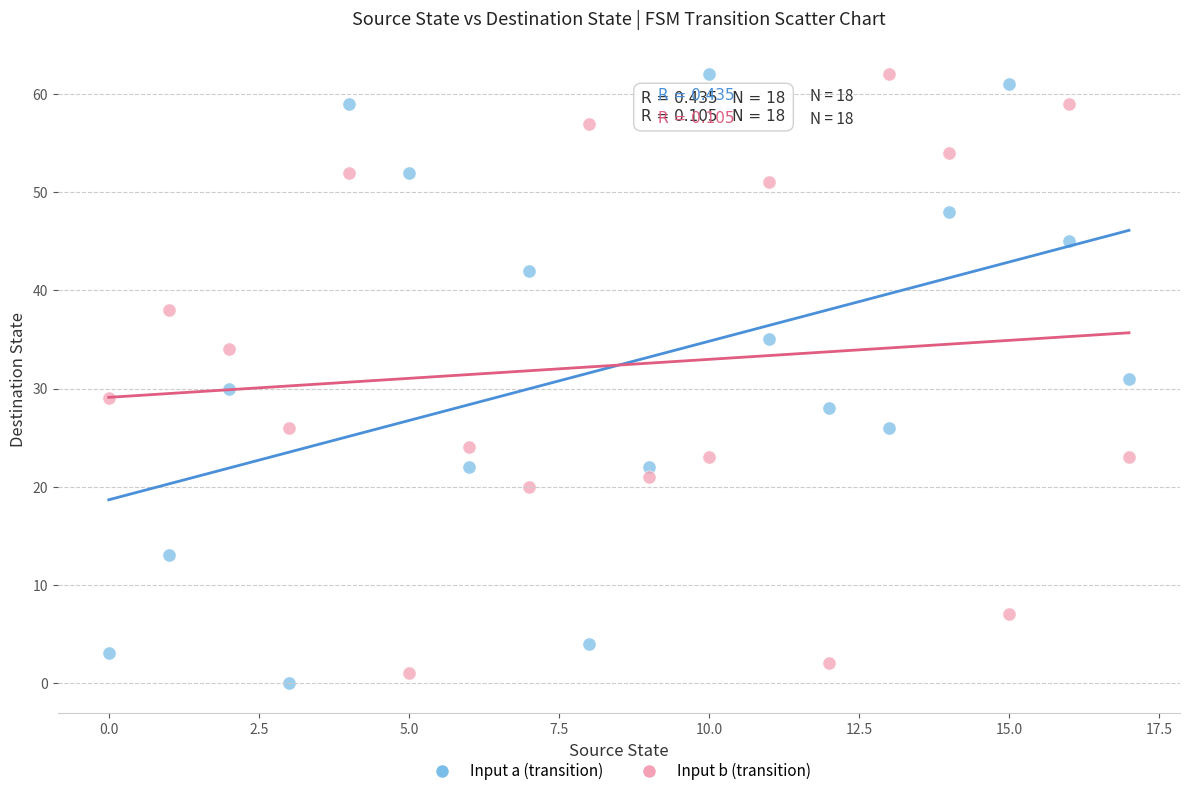

Across all data points, what is the range of Y values (max minus min)?

62